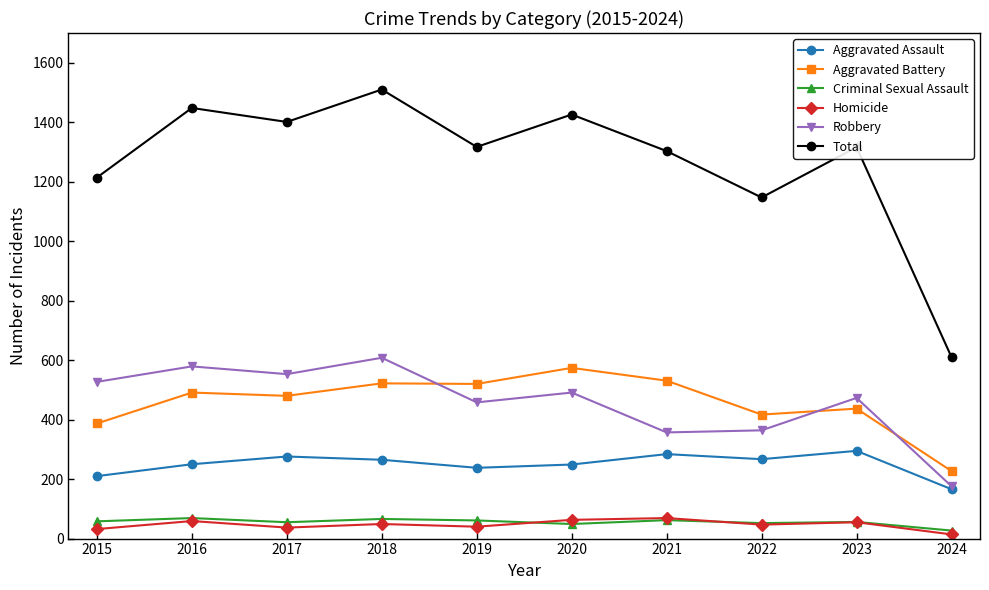

How many interior local peaks does the Total series have?

4